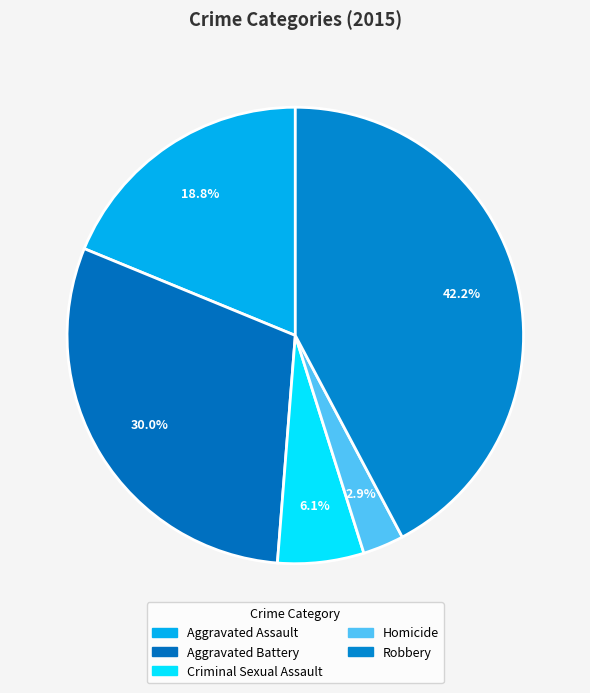

To the nearest percent, what is the difference between the Robbery and Homicide slice percentages?

39%